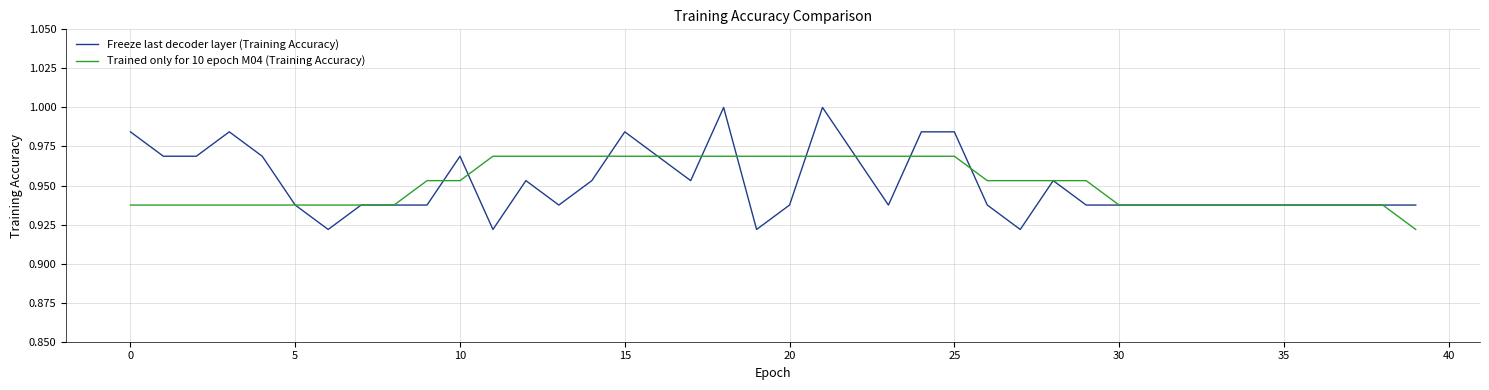

What is the value of the Freeze last decoder layer (Training Accuracy) point at the 18th from the left?

1.0